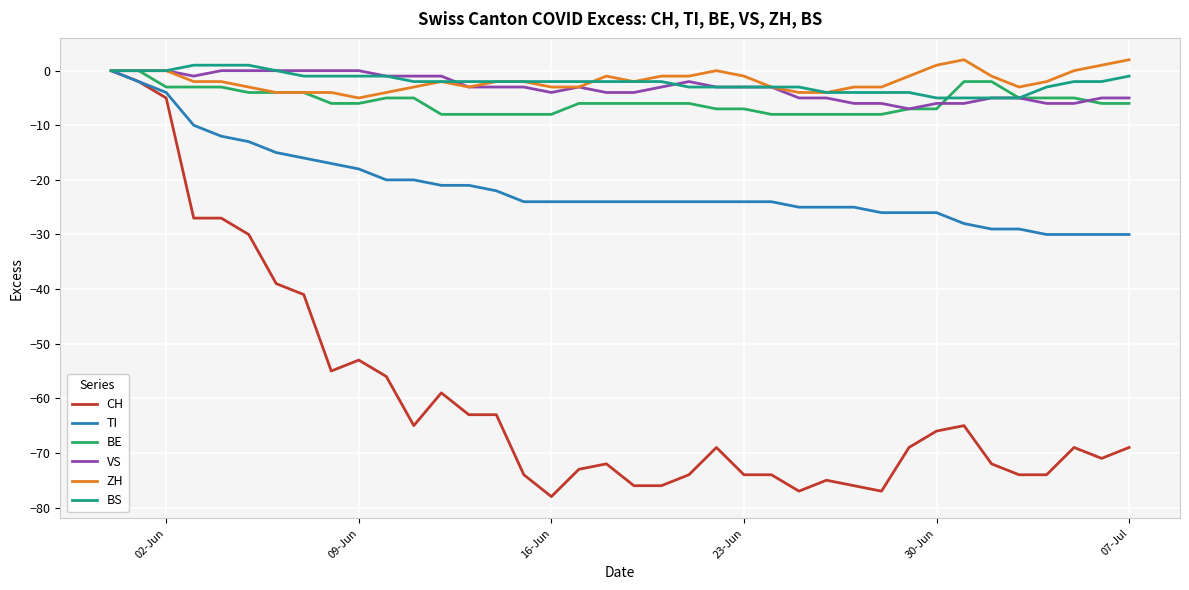

How many negative values does the TI series have?

37